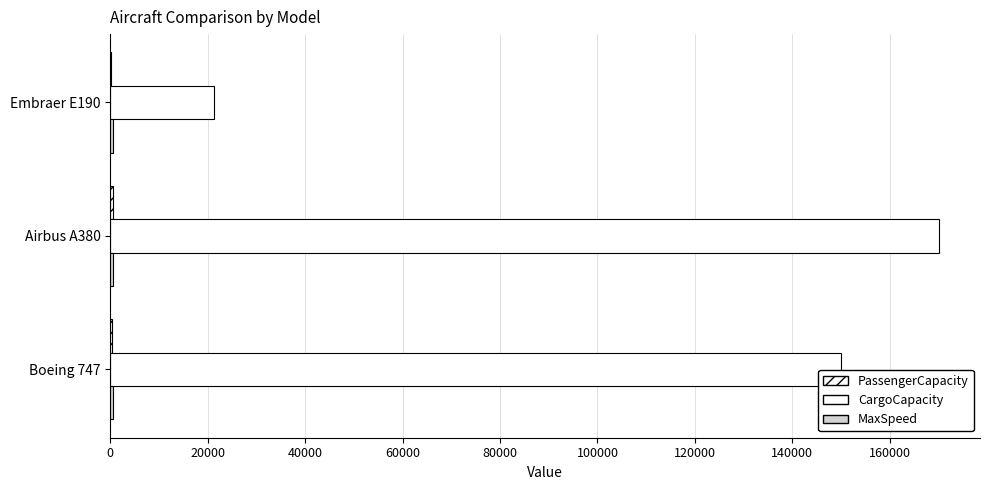

What is the sum of all CargoCapacity values?

341200